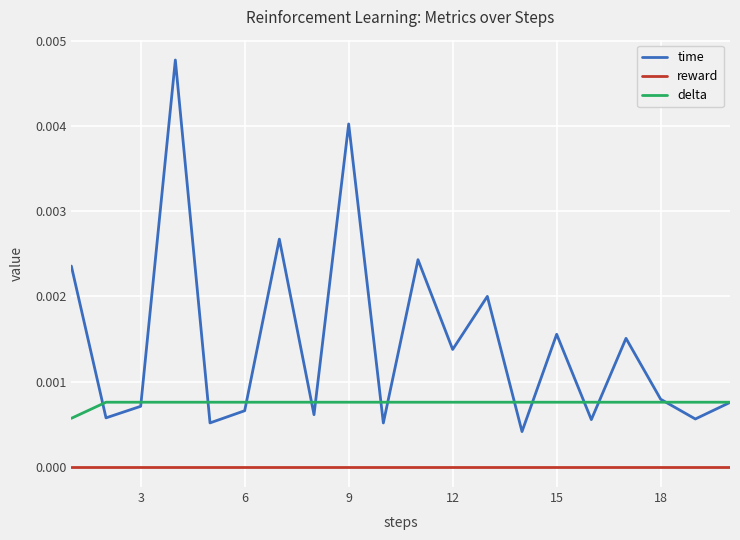

Count the number of categories in the chart.

20